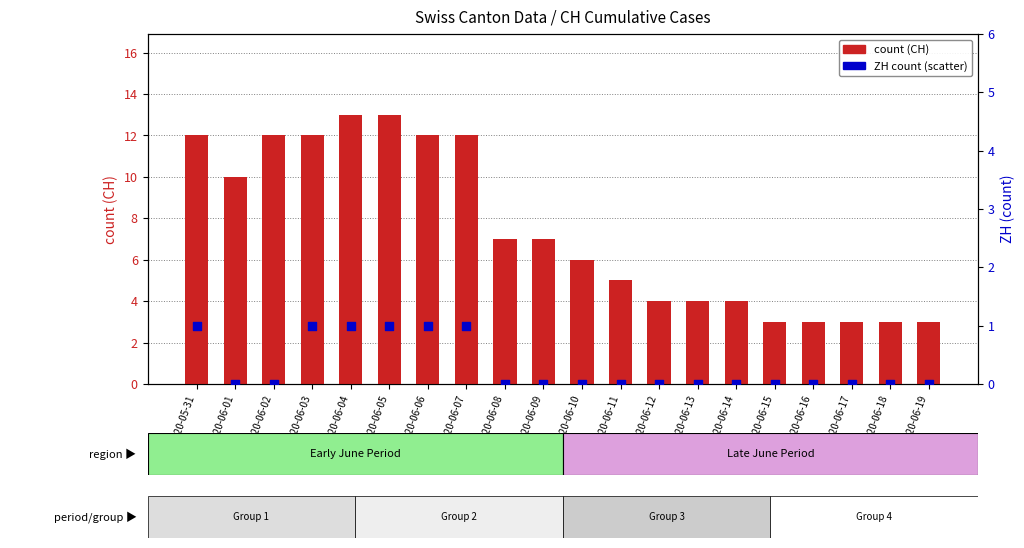

Which series reaches the minimum Y coordinate?

ZH count